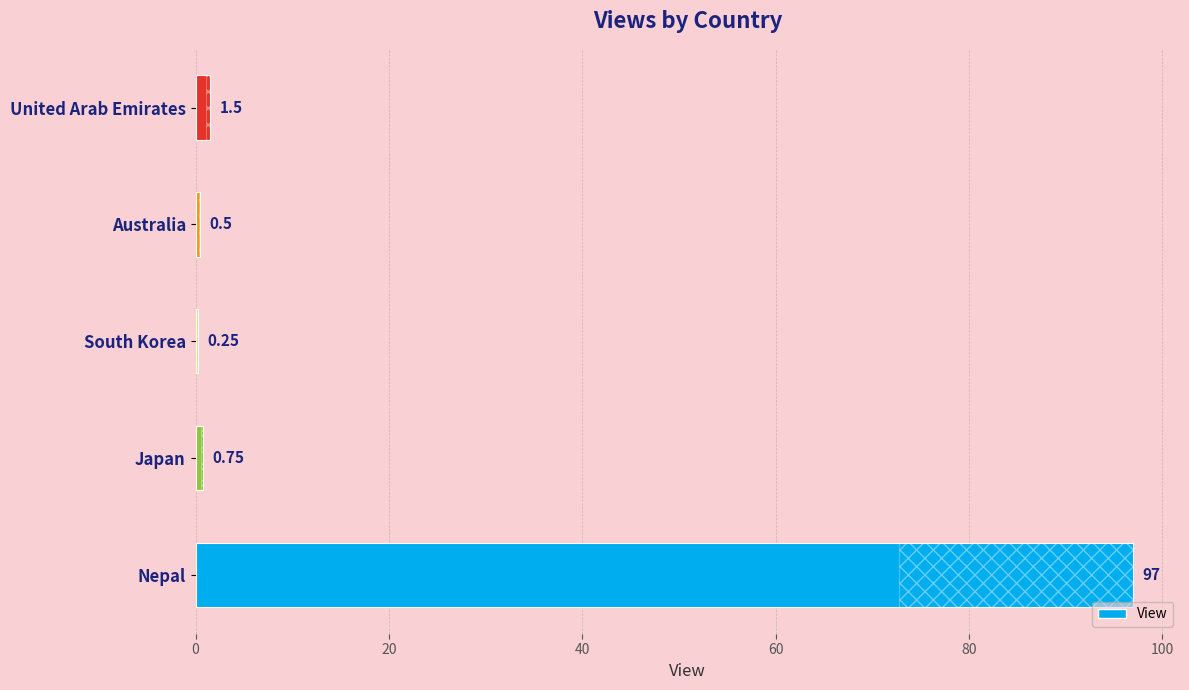

Are the bars horizontal?

Yes